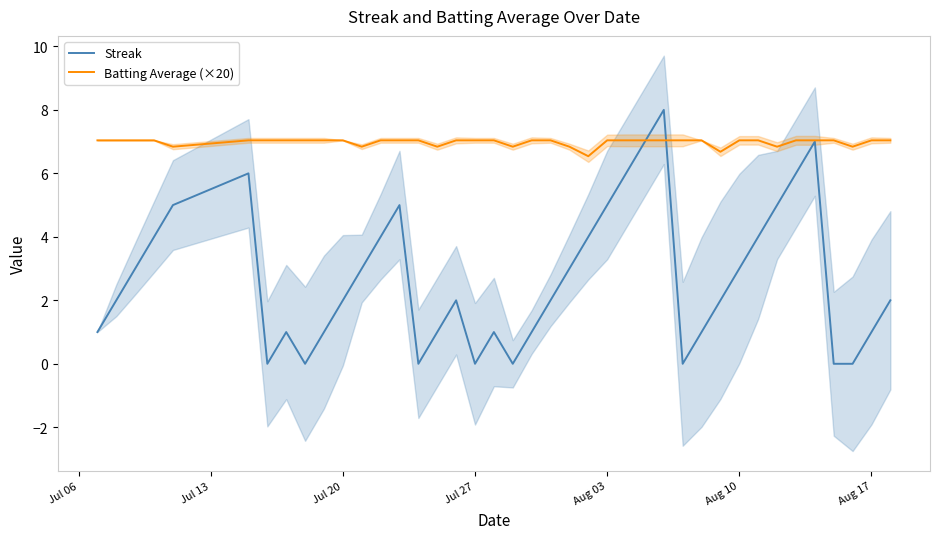

In Streak, how many points are higher than both neighbors (excluding endpoints)?

7